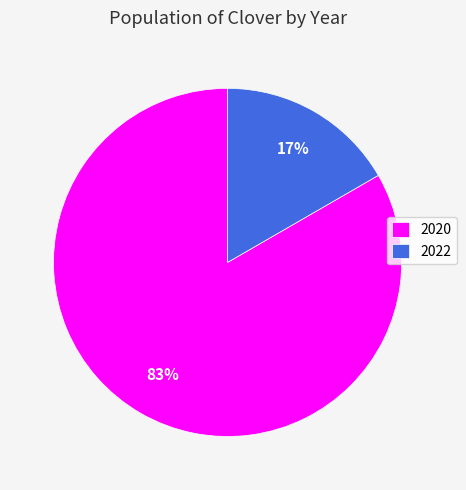

Is there any slice that represents more than half of the pie?

Yes